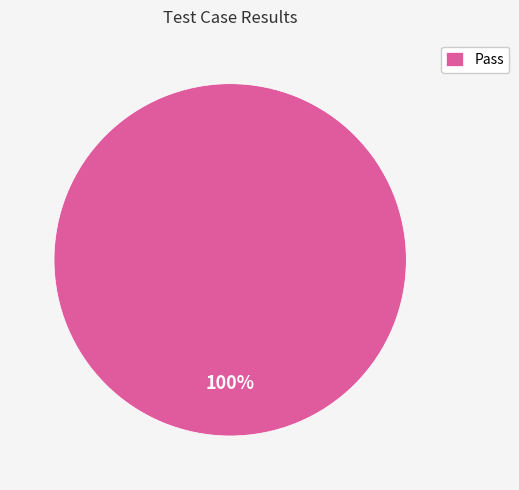

Rank the categories by value from lowest to highest.

Pass